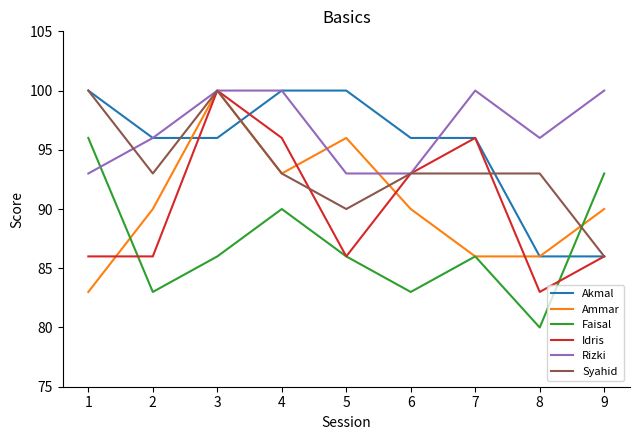

Which label corresponds to the smallest value in the chart?

8